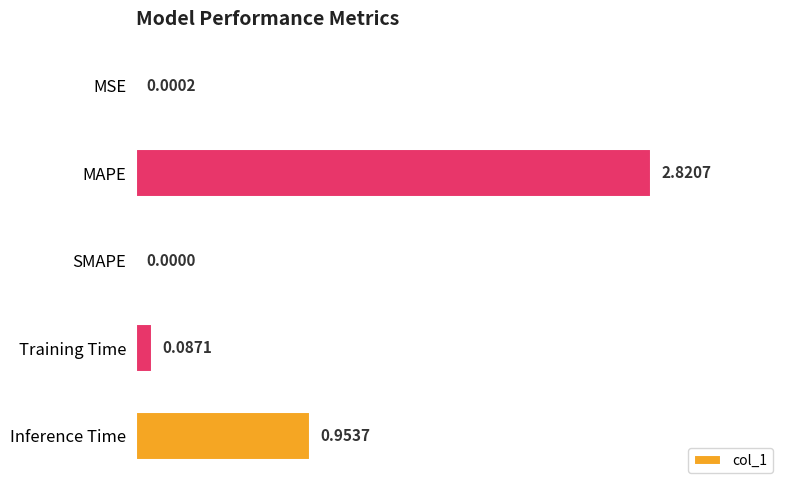

How many positive values are there?

4